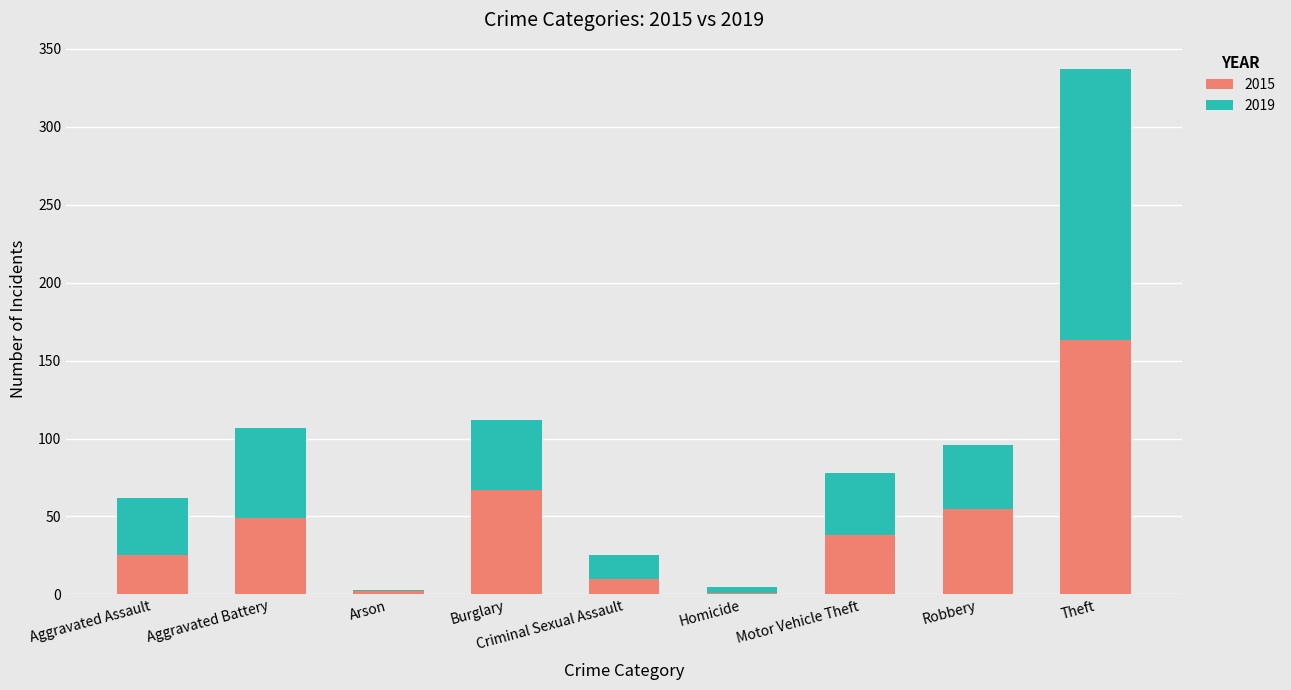

True or false: 2015 has a value of 49 at Aggravated Battery.

True